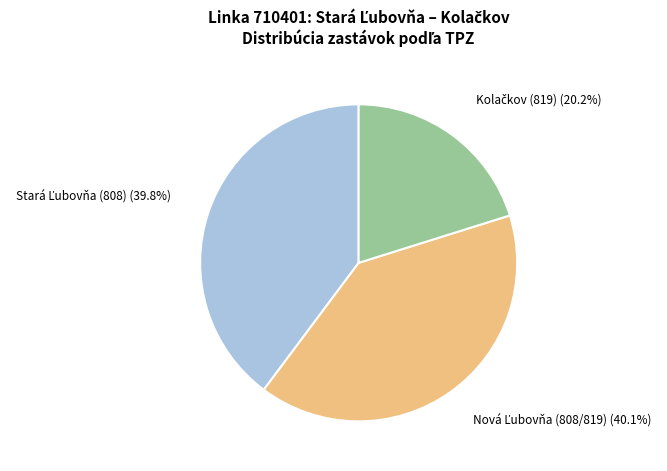

Is there a majority slice in this chart?

No